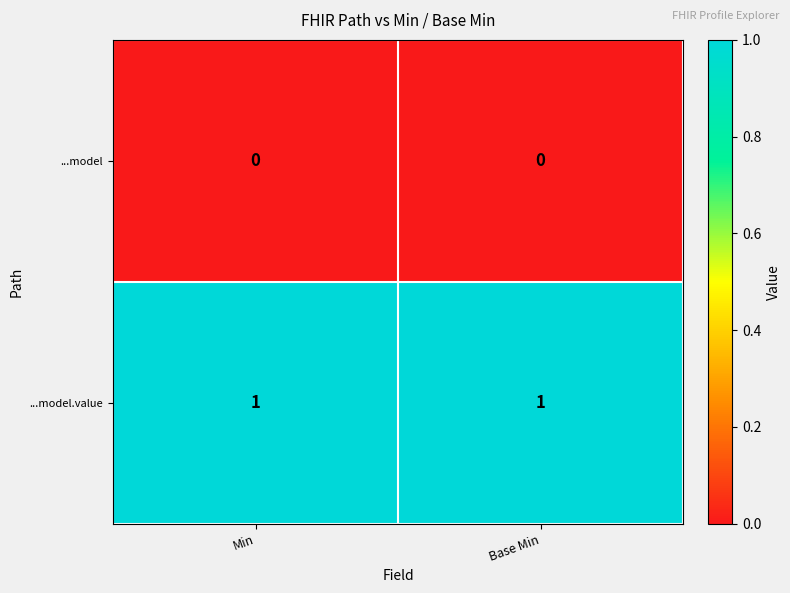

The ...model series shows 0 at Min. True or false?

True